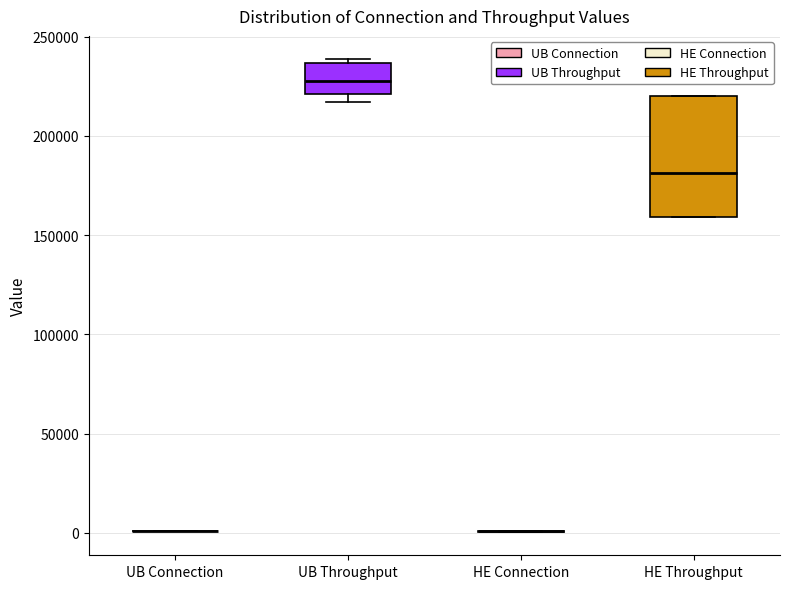

Reading left to right, read every box against the y-axis: the position of its median line, the range the box covers, and the ends of its whiskers. The values are not printed on the chart, so give them approximately, as read against the axis.

UB Connection: box collapsed to a line at 0, whiskers 0 to 0
UB Throughput: median 230000, box 220000 to 235000, whiskers 215000 to 240000
HE Connection: box collapsed to a line at 0, whiskers 0 to 0
HE Throughput: median 180000, box 160000 to 220000, whiskers 160000 to 220000